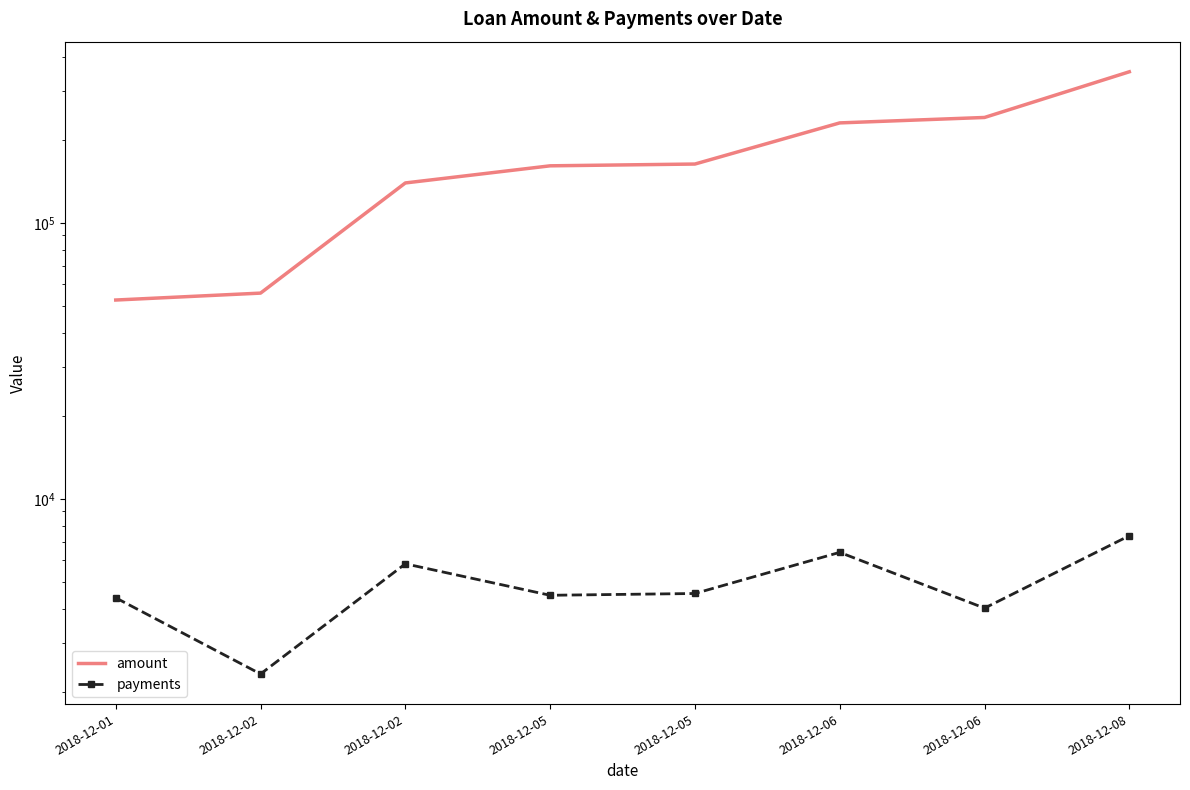

List the series in order of their overall mean, lowest first.

payments, amount